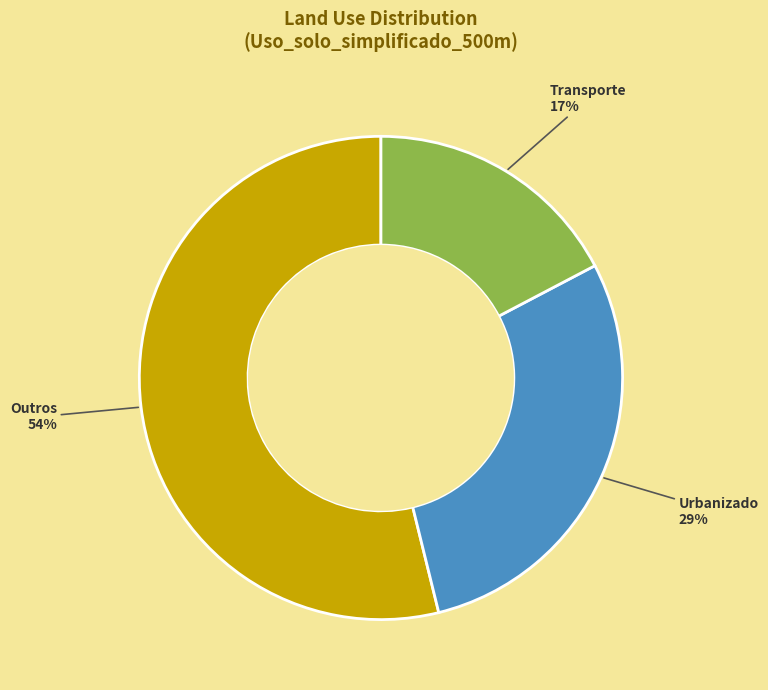

Is the sum of Outros and Urbanizado greater than half?

Yes